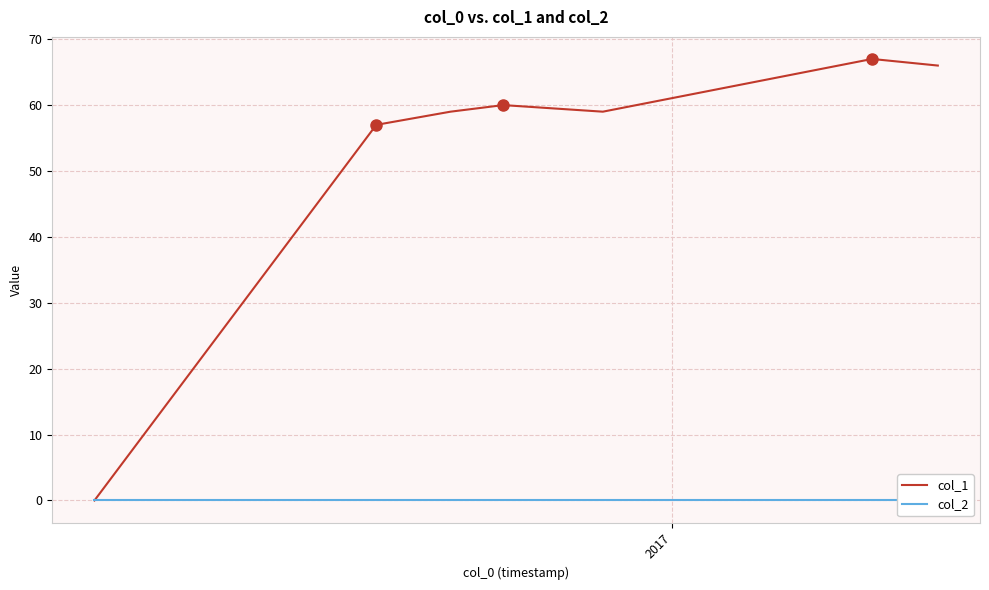

Is it true that col_1 equals 86 at 4?

False